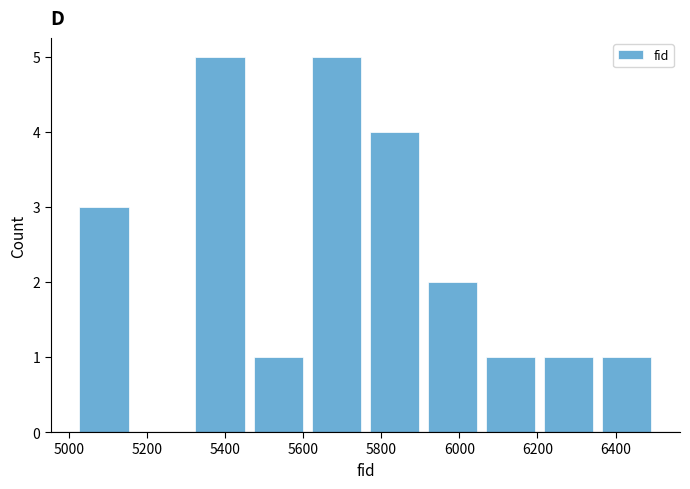

Reading left to right, transcribe this chart: for each bar, give the range it covers on the x-axis and its height. Neither the bar edges nor the heights are printed on the chart, so give them approximately, as read against the axes.

5020 to 5160: 3
5160 to 5320: 0
5320 to 5460: 5
5460 to 5620: 1
5620 to 5760: 5
5760 to 5900: 4
5900 to 6060: 2
6060 to 6200: 1
6200 to 6360: 1
6360 to 6500: 1